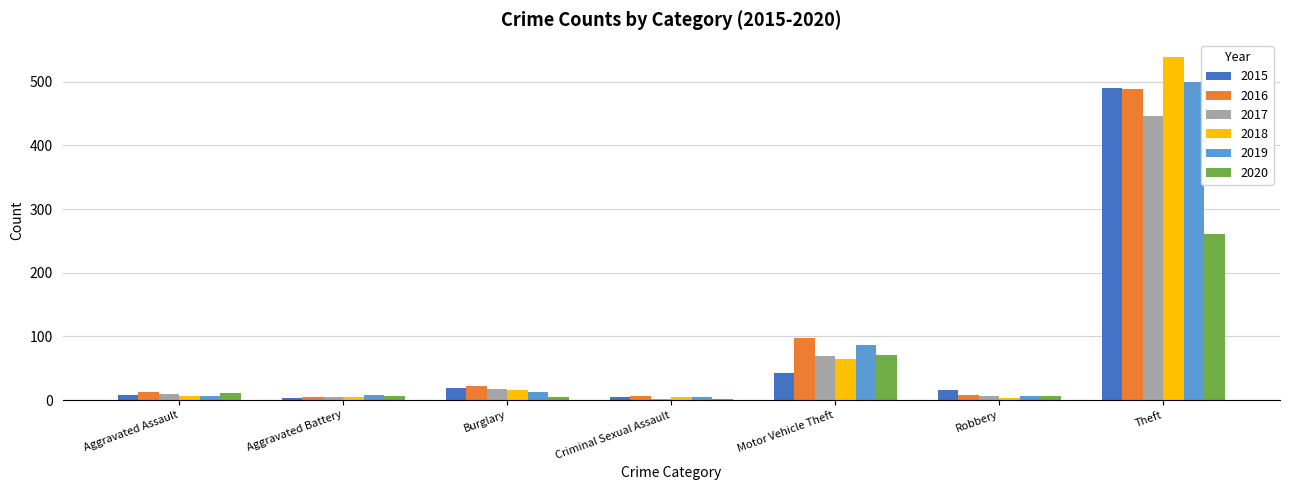

What is the sum of the 2017 values at Theft and Motor Vehicle Theft?

516